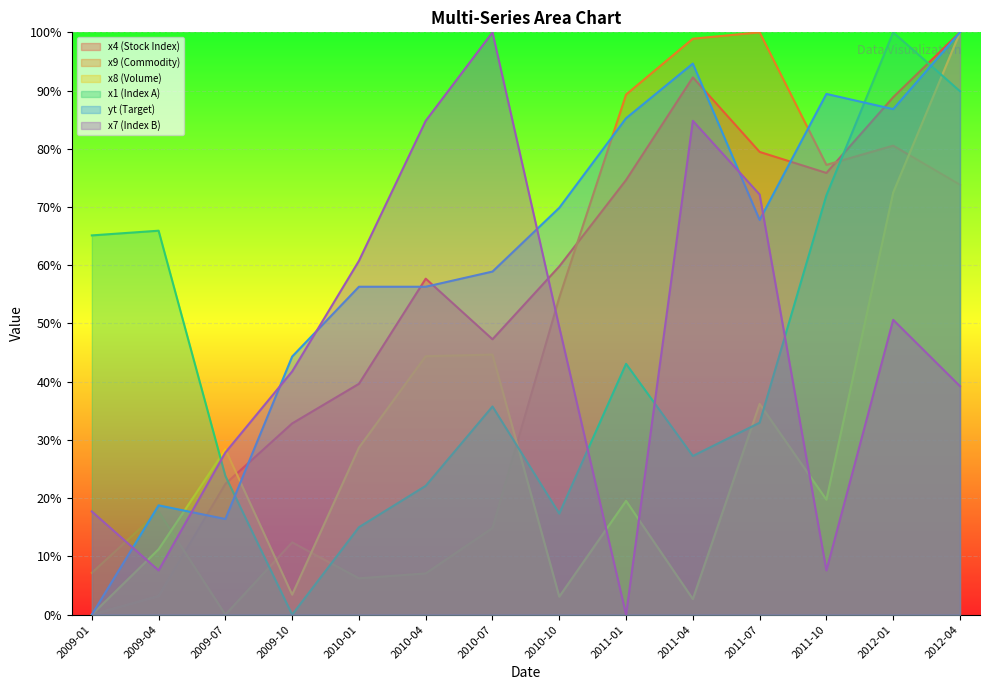

How many intersections are there between x4 (Stock Index) and x9 (Commodity)?

3